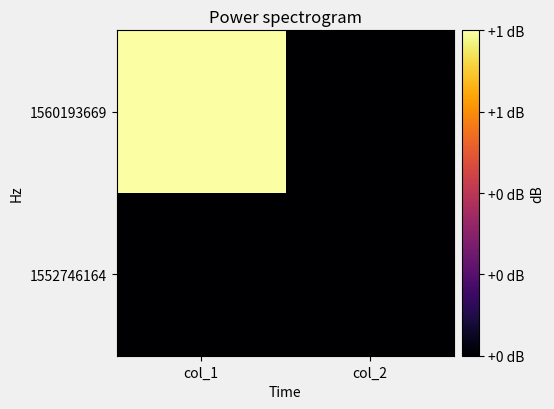

At which category does the chart reach its minimum across all series?

col_1